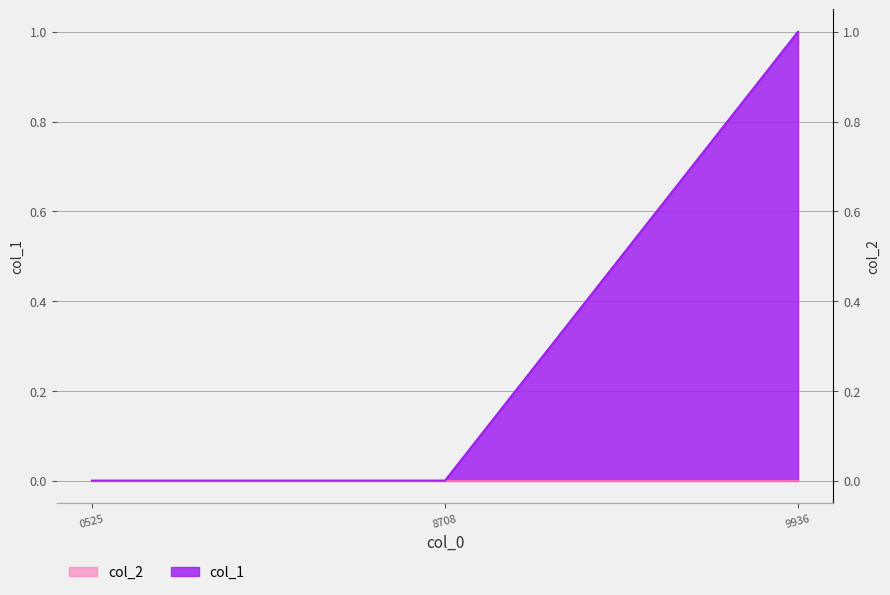

Reading left to right, what are all the values shown in this chart?

0	0	1